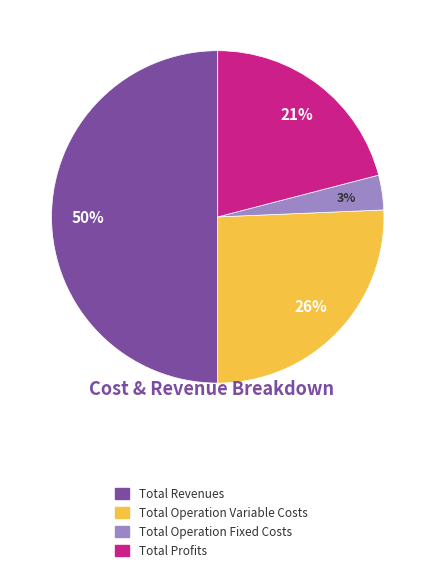

Does Total Operation Fixed Costs account for over 50% of the chart?

No